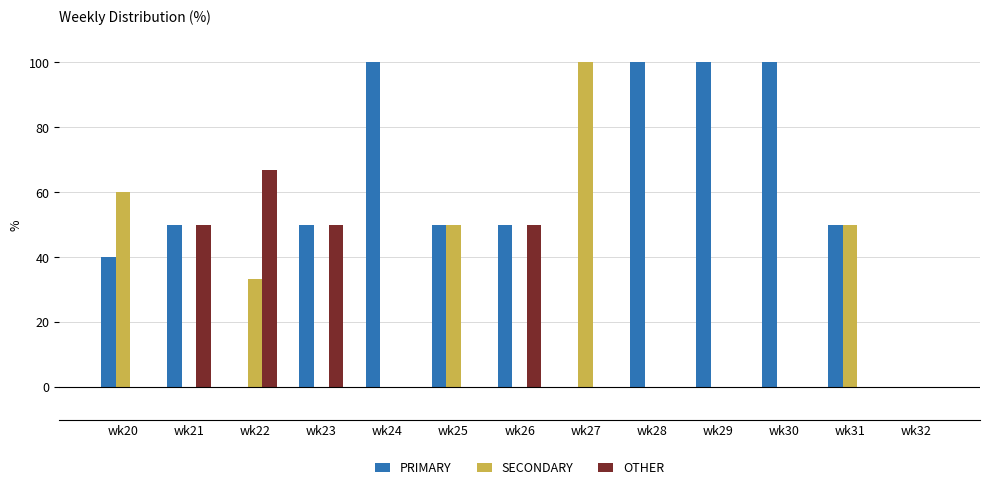

Reading left to right, list all the values displayed in this chart.

PRIMARY: wk20=40.0	wk21=50.0	wk22=0.0	wk23=50.0	wk24=100.0	wk25=50.0	wk26=50.0	wk27=0.0	wk28=100.0	wk29=100.0	wk30=100.0	wk31=50.0	wk32=0.0
SECONDARY: wk20=60.0	wk21=0.0	wk22=33.3	wk23=0.0	wk24=0.0	wk25=50.0	wk26=0.0	wk27=100.0	wk28=0.0	wk29=0.0	wk30=0.0	wk31=50.0	wk32=0.0
OTHER: wk20=0.0	wk21=50.0	wk22=66.7	wk23=50.0	wk24=0.0	wk25=0.0	wk26=50.0	wk27=0.0	wk28=0.0	wk29=0.0	wk30=0.0	wk31=0.0	wk32=0.0